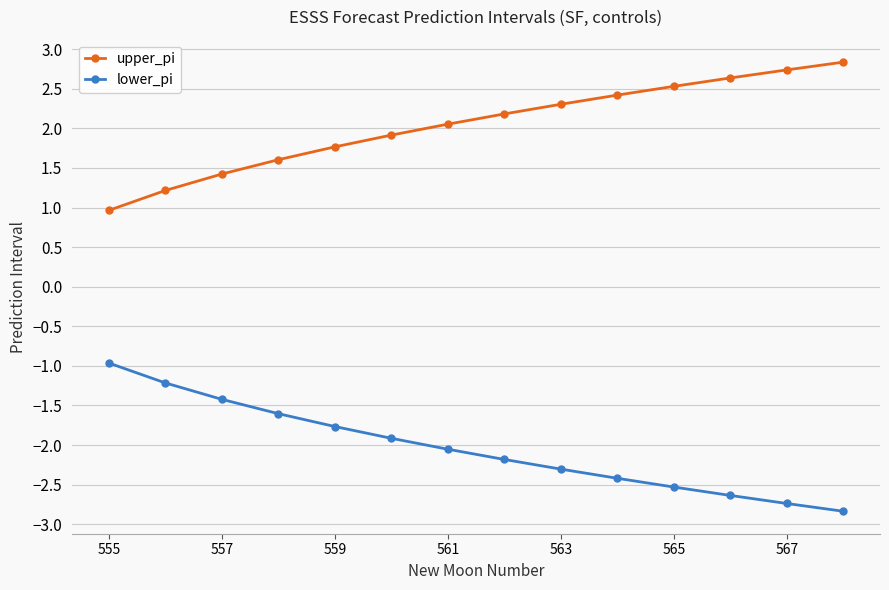

List the series in order of their overall mean, lowest first.

lower_pi, upper_pi